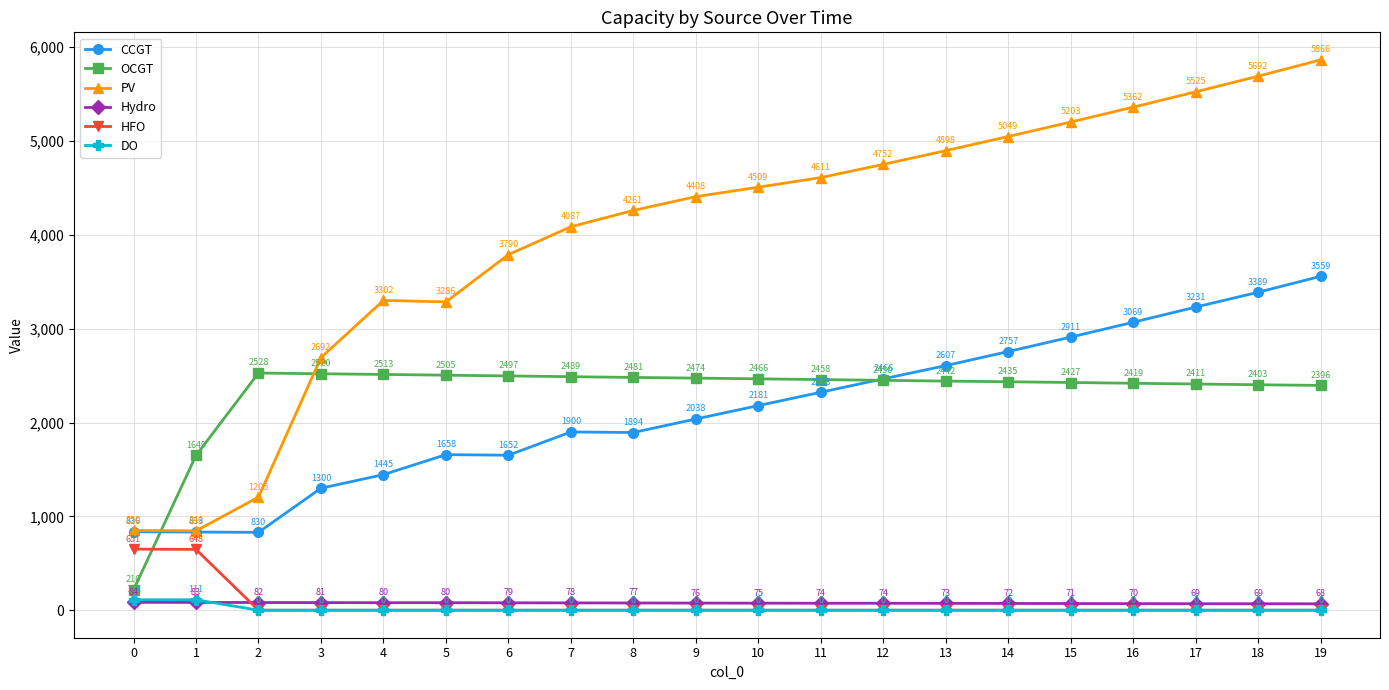

Reading right to left, list all the values displayed in this chart.

CCGT: 3559	3389	3231	3069	2911	2757	2607	2466	2323	2181	2038	1894	1900	1652	1658	1445	1300	830	833	836
OCGT: 2396	2403	2411	2419	2427	2435	2442	2450	2458	2466	2474	2481	2489	2497	2505	2513	2520	2528	1649	216
PV: 5866	5692	5525	5362	5203	5049	4898	4752	4611	4509	4408	4261	4087	3790	3286	3302	2692	1205	846	850
Hydro: 68	69	69	70	71	72	73	74	74	75	76	77	78	79	80	80	81	82	83	84
HFO: 0	0	0	0	0	0	0	0	0	0	0	0	0	0	0	0	0	0	648	651
DO: 0	0	0	0	0	0	0	0	0	0	0	0	0	0	0	0	0	0	111	111